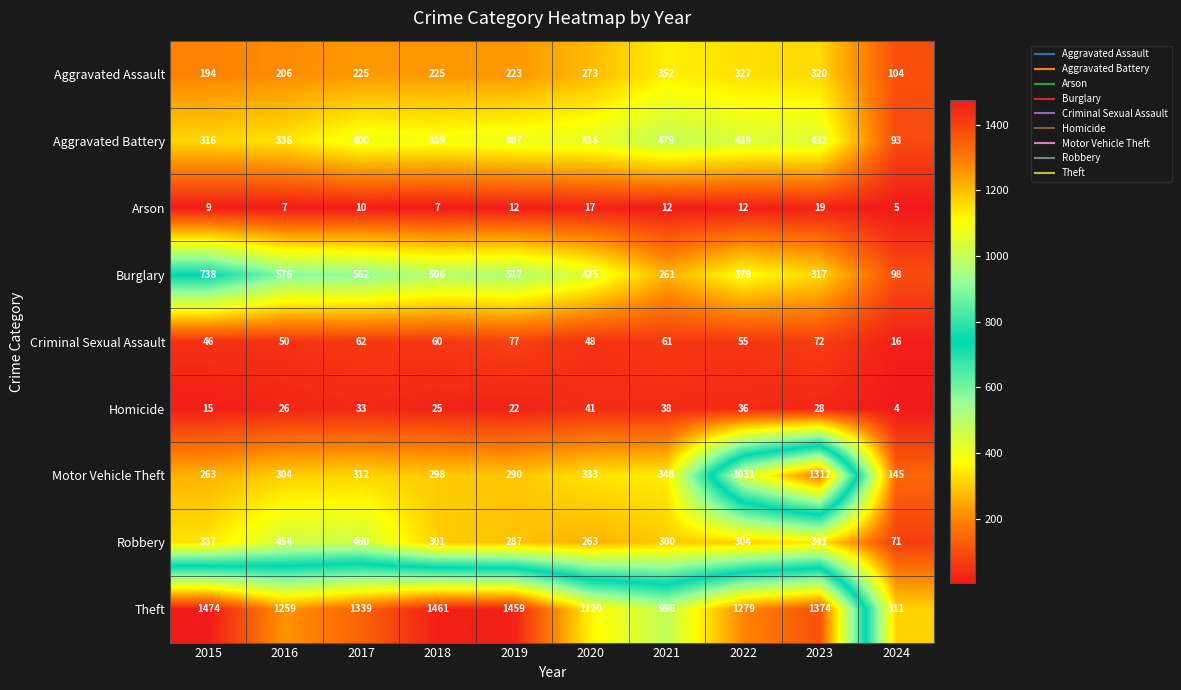

Rank the series by their maximum value, from highest to lowest.

Theft, Motor Vehicle Theft, Burglary, Aggravated Battery, Robbery, Aggravated Assault, Criminal Sexual Assault, Homicide, Arson